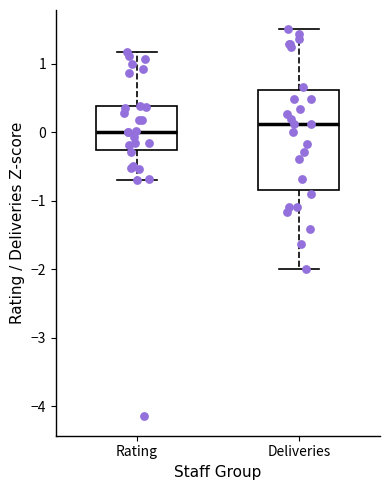

Where does the lower whisker of the box for Deliveries end on the y-axis? The values are not printed on the chart, so give them approximately, as read against the axis.

-2.0